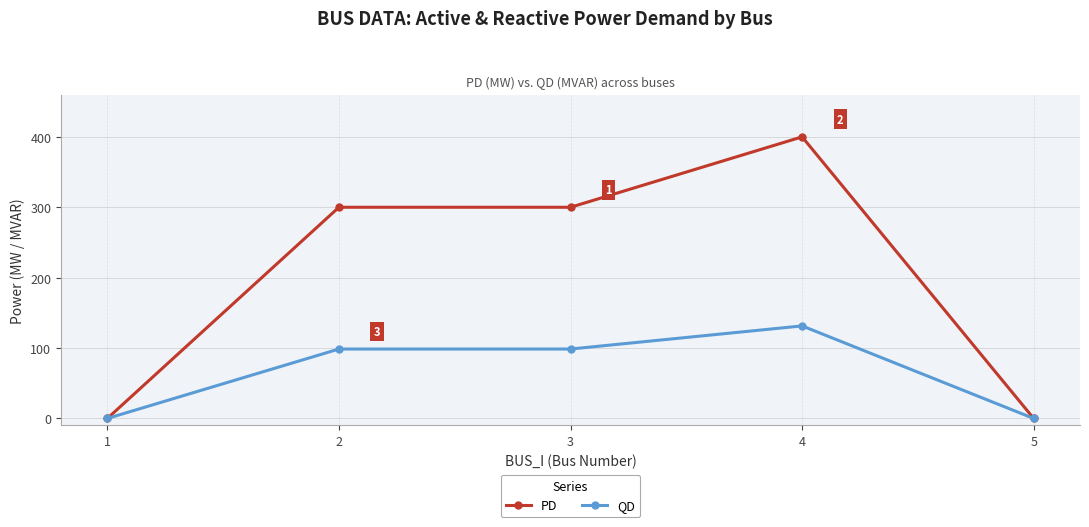

Is this an area chart (filled region under the line)?

No